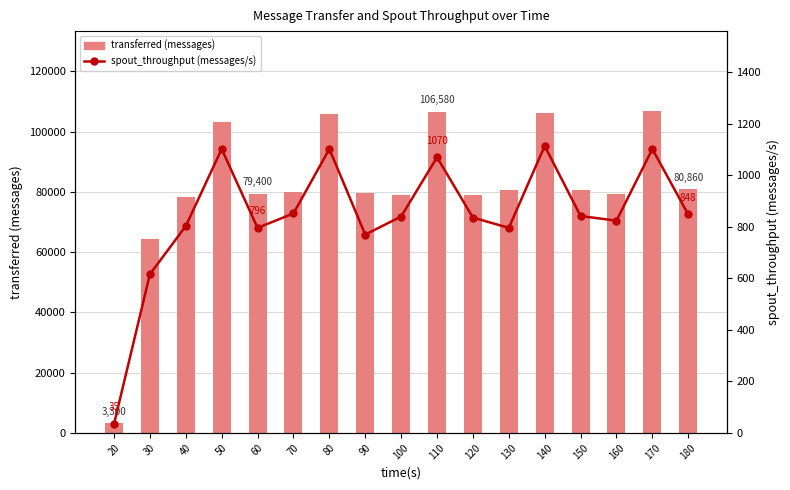

True or false: transferred (messages) has a value of 79700 at 90.

True